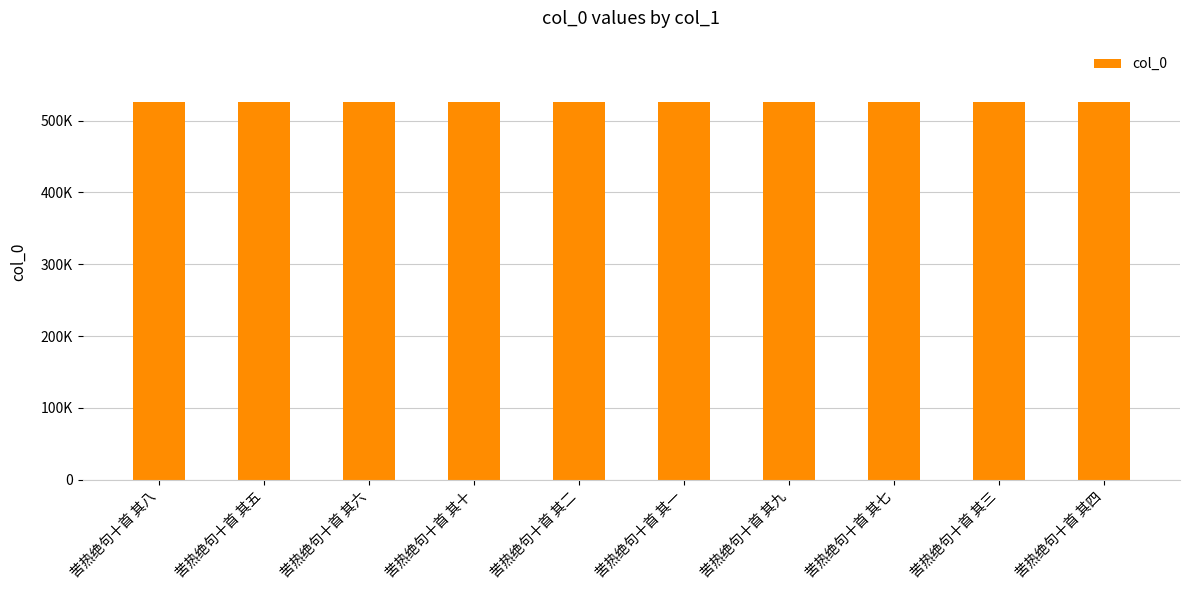

Reading left to right, what are all the values shown in this chart?

526421	526418	526419	526423	526415	526414	526422	526420	526416	526417